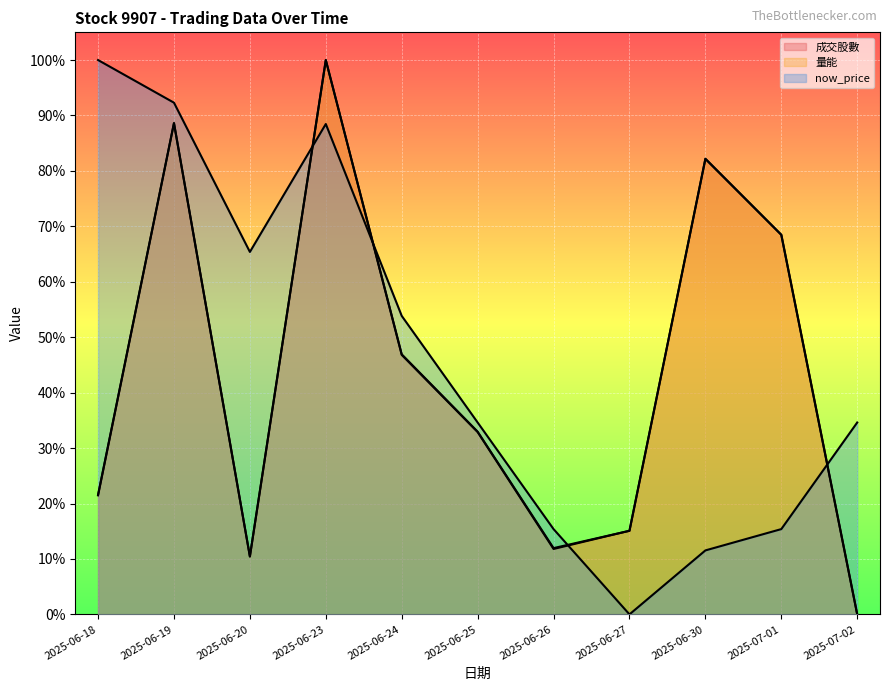

At which category does the chart reach its minimum across all series?

2025-07-02